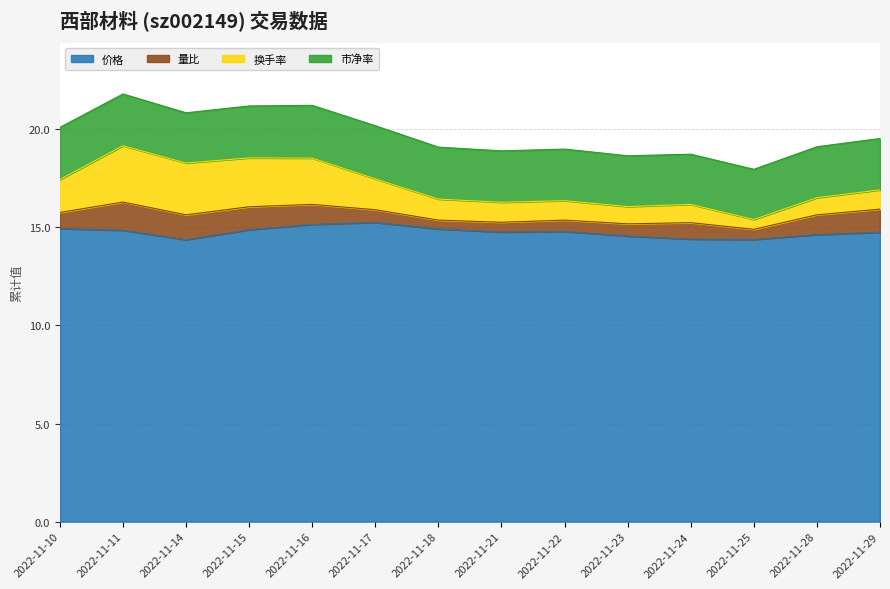

How many series are shown in this chart?

4